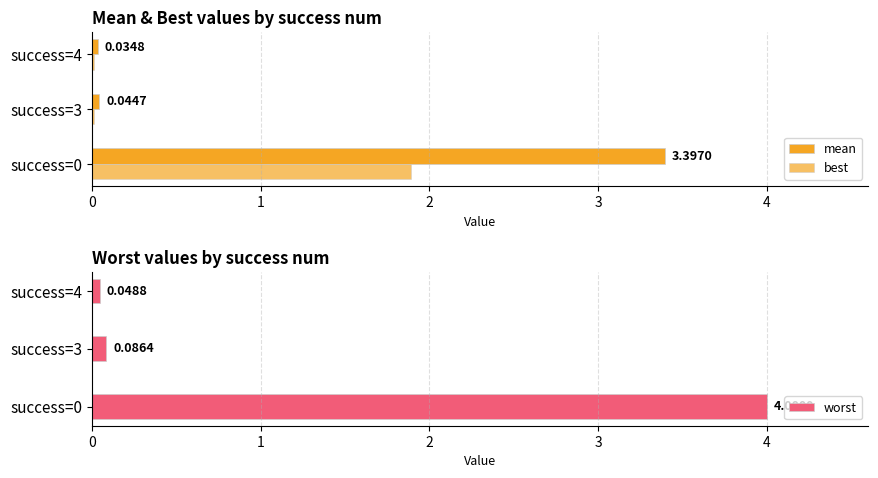

Rank the series by their average value, from highest to lowest.

worst, mean, best